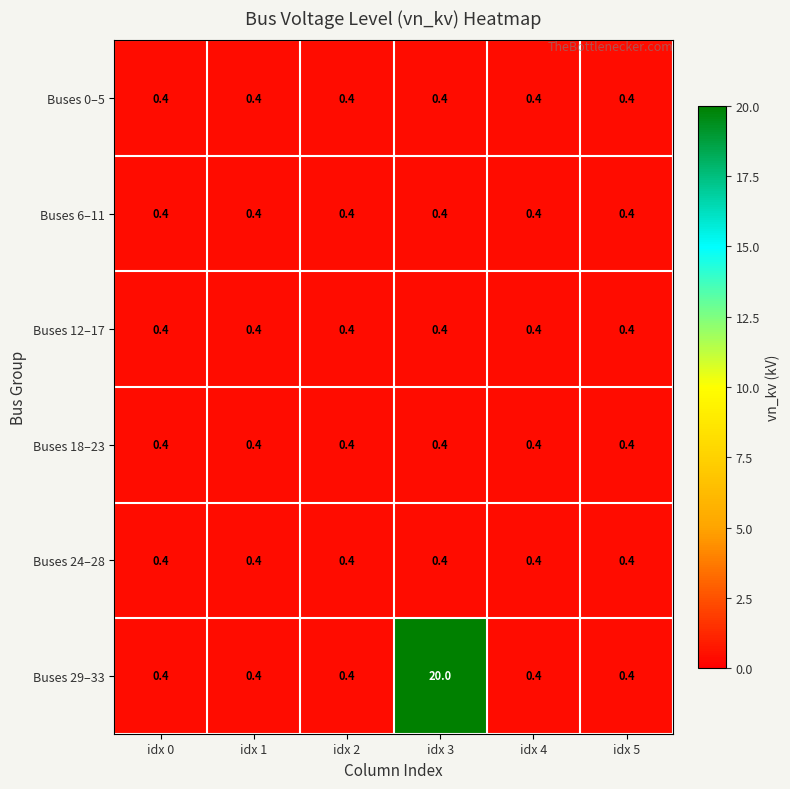

Is it true that Buses 0–5 equals 0.4 at idx 3?

True